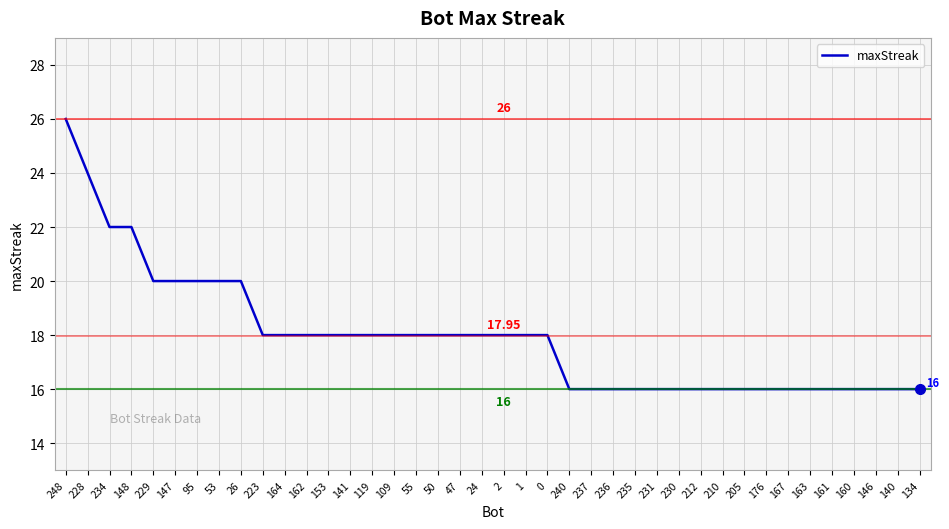

Reading left to right, list all the values displayed in this chart.

26	24	22	22	20	20	20	20	20	18	18	18	18	18	18	18	18	18	18	18	18	18	18	16	16	16	16	16	16	16	16	16	16	16	16	16	16	16	16	16